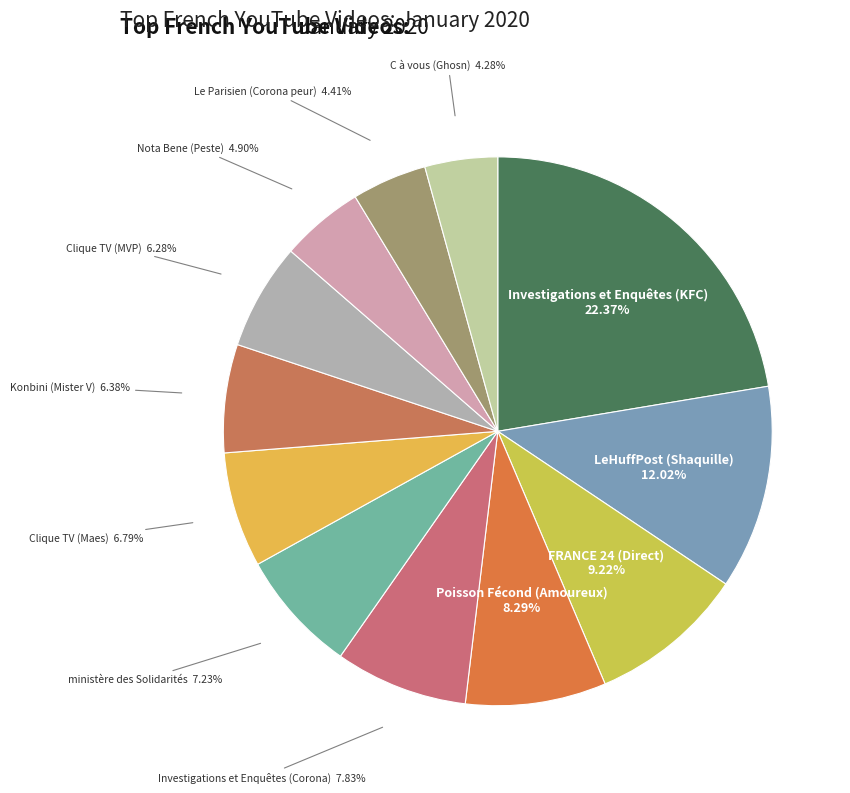

Which slice is the largest?

Investigations et Enquêtes (KFC)